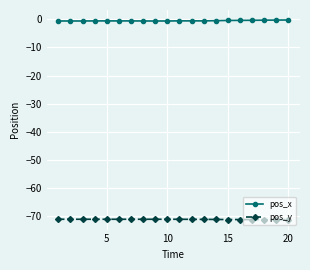

Is this an area chart (filled region under the line)?

No